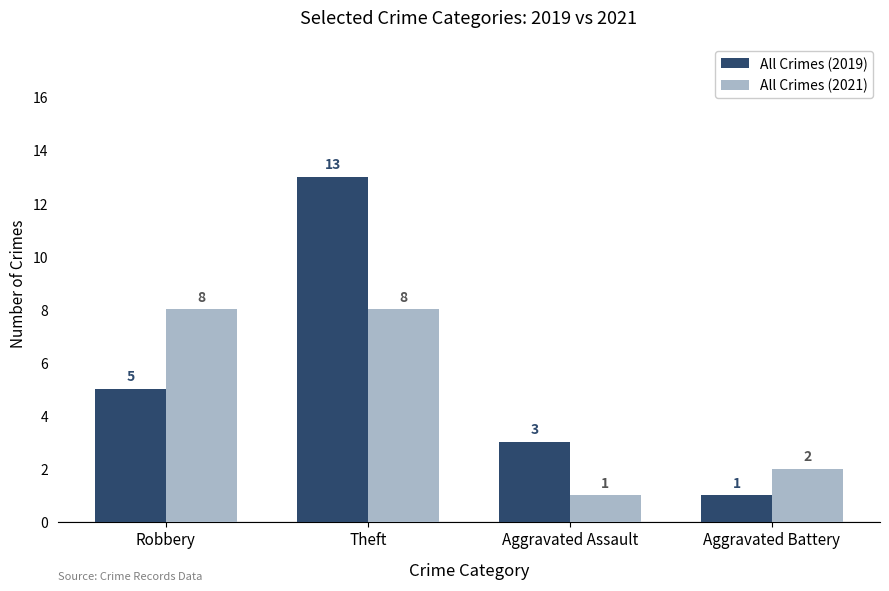

What is the difference between the maximum and minimum values in the All Crimes (2021) series?

7